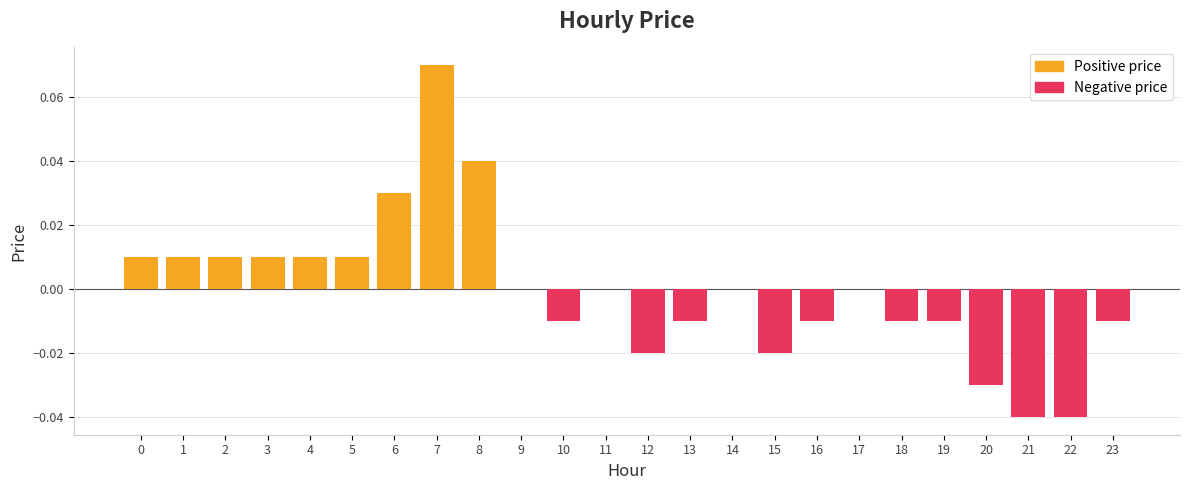

List the labels in order of value, largest first.

7, 8, 6, 0, 1, 2, 3, 4, 5, 9, 11, 14, 17, 10, 13, 16, 18, 19, 23, 12, 15, 20, 21, 22